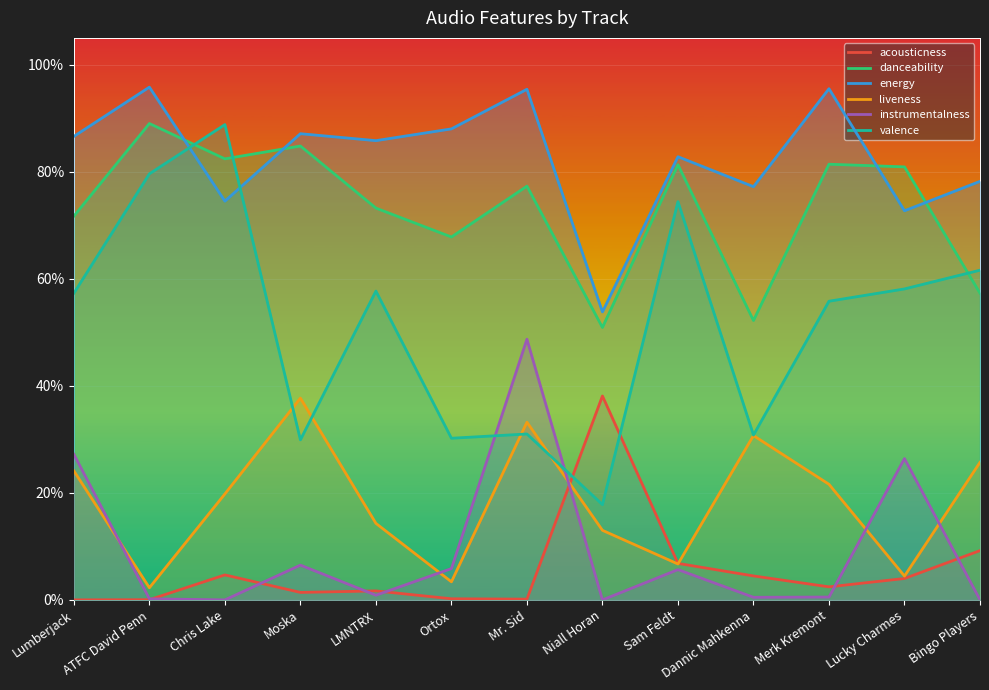

How many lines are shown in the chart?

6